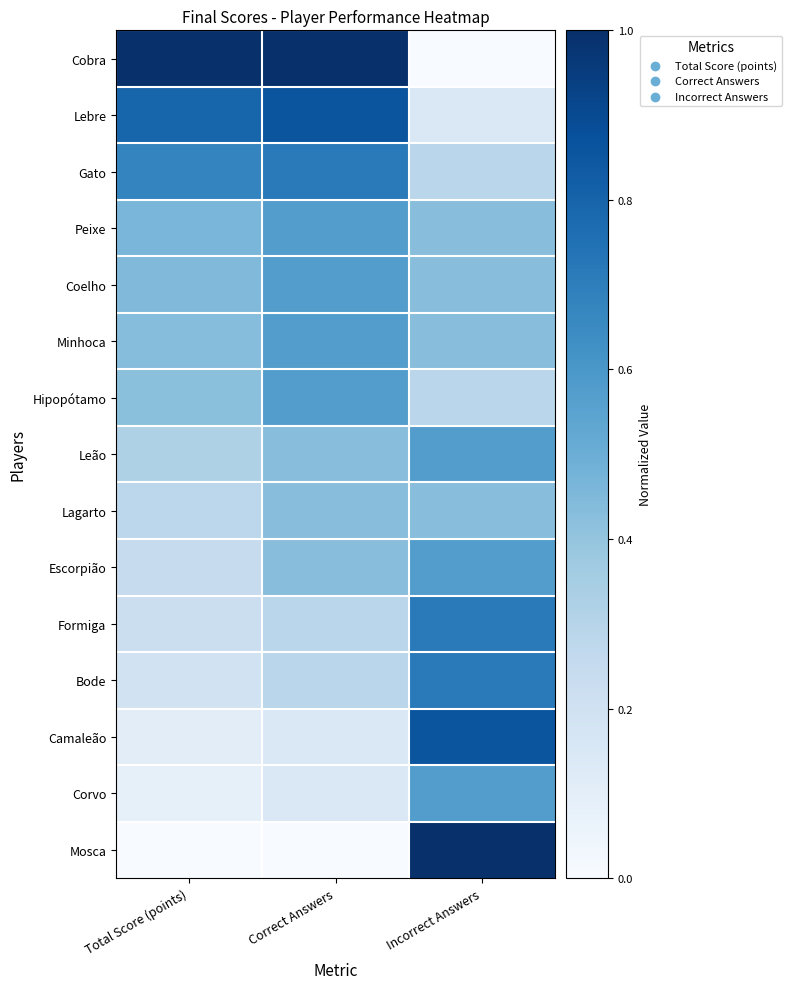

At which category is the sum across all series the highest?

Incorrect Answers